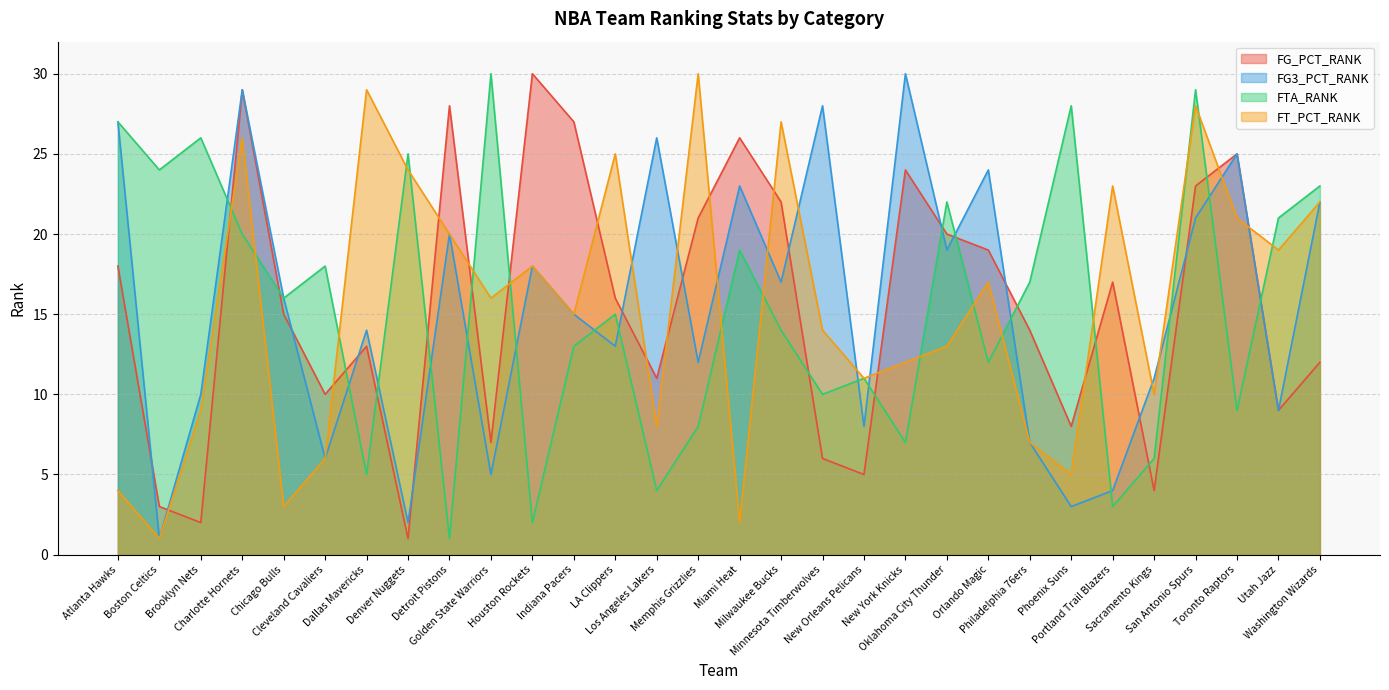

At Golden State Warriors, list the series in order from smallest to largest.

FG3_PCT_RANK, FG_PCT_RANK, FT_PCT_RANK, FTA_RANK